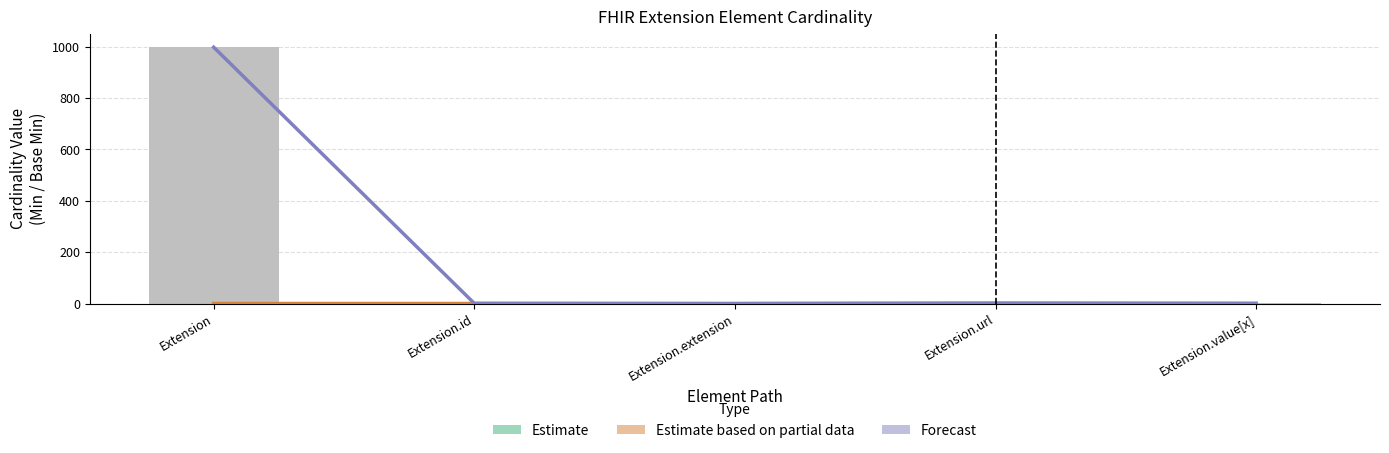

How many values in the Forecast series exceed 0?

4